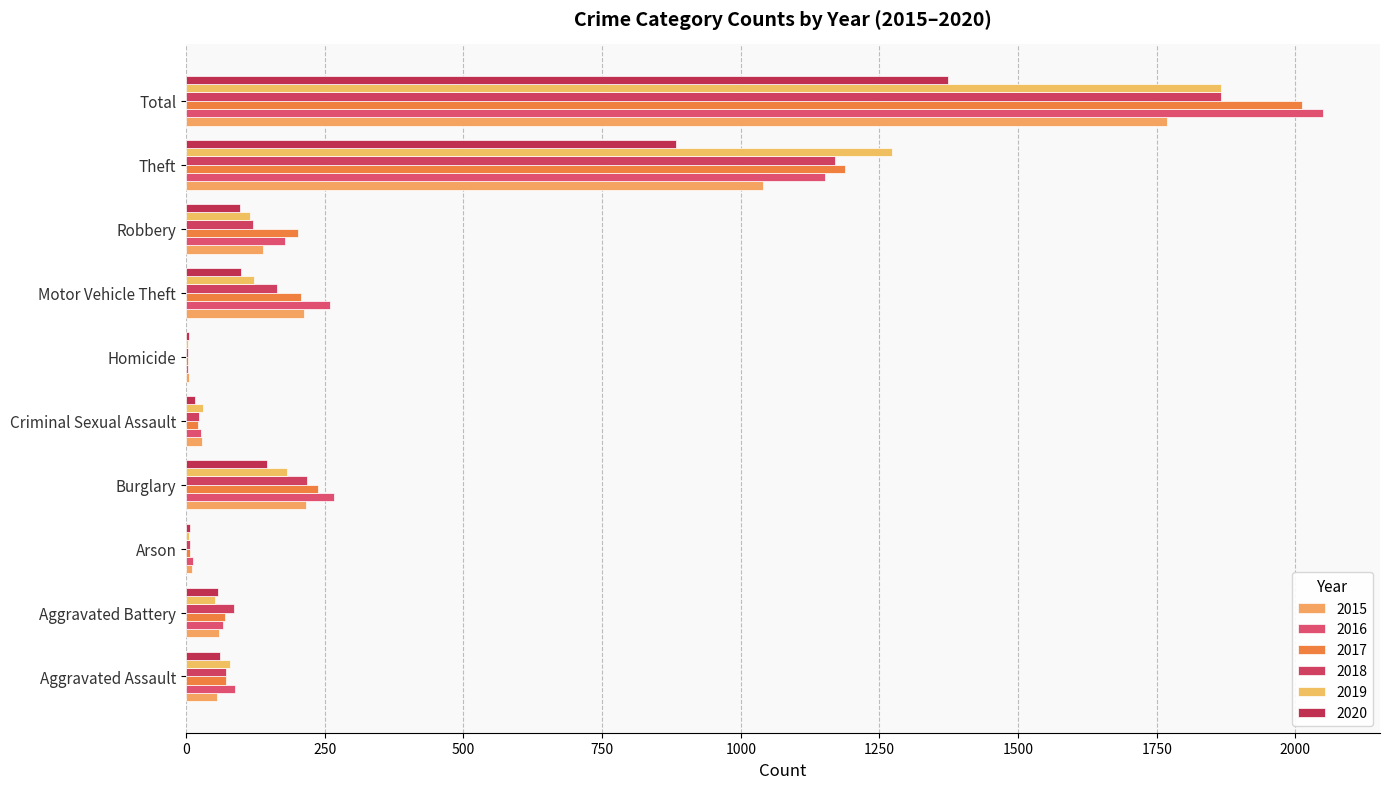

Which series changed the most between Homicide and Total?

2016